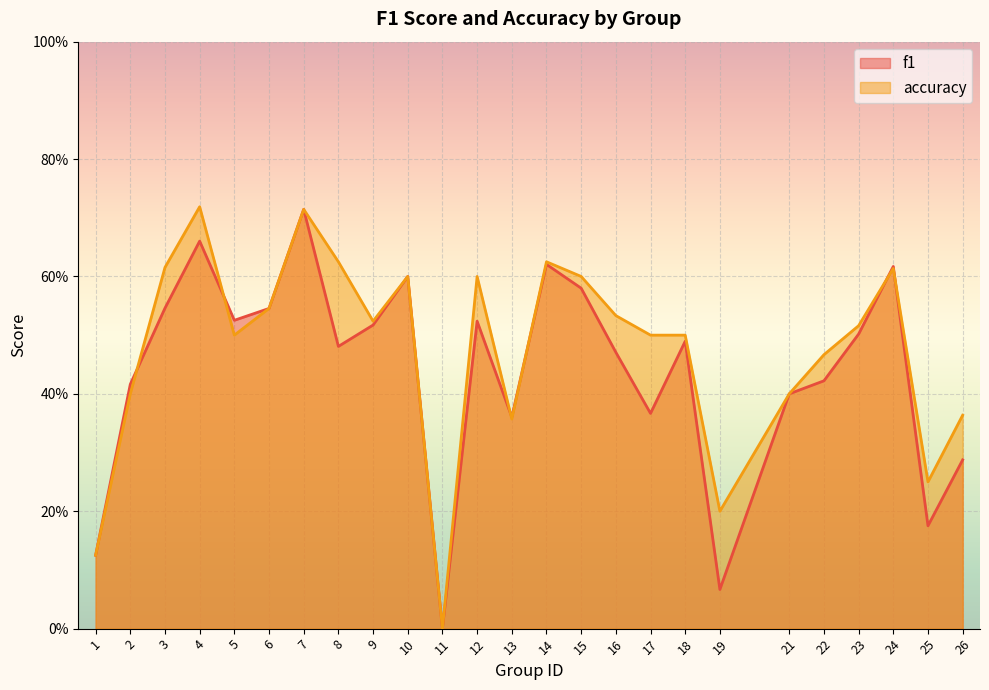

What is the average value of the f1 series?

0.4